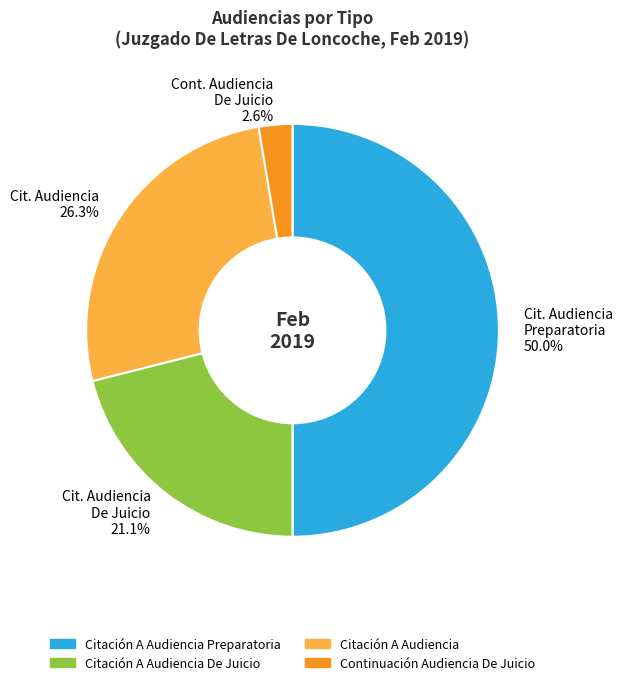

What is the largest slice in the pie chart?

Citación A Audiencia Preparatoria